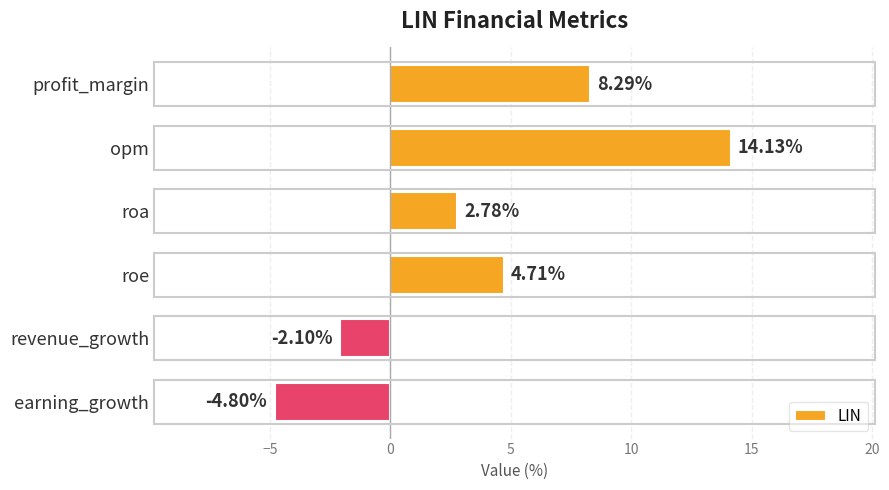

Rank the categories by value from lowest to highest.

earning_growth, revenue_growth, roa, roe, profit_margin, opm